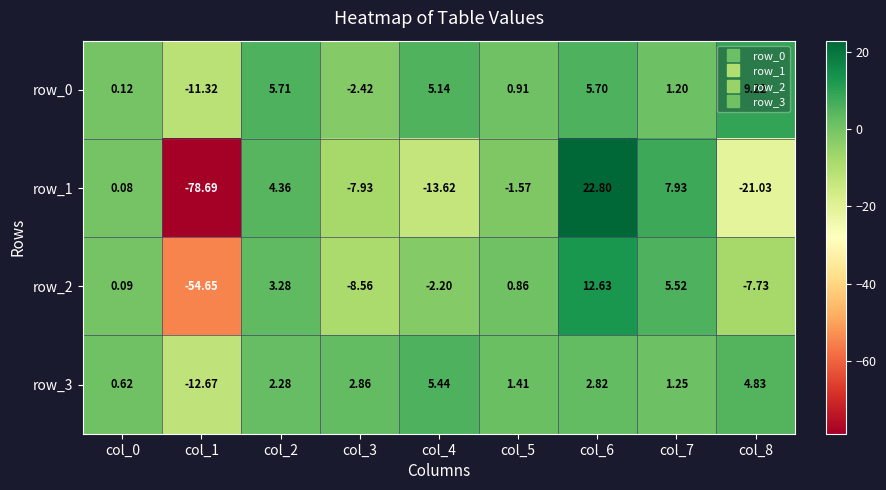

What is the sum of the row_3 values at col_1 and col_3?

-9.8